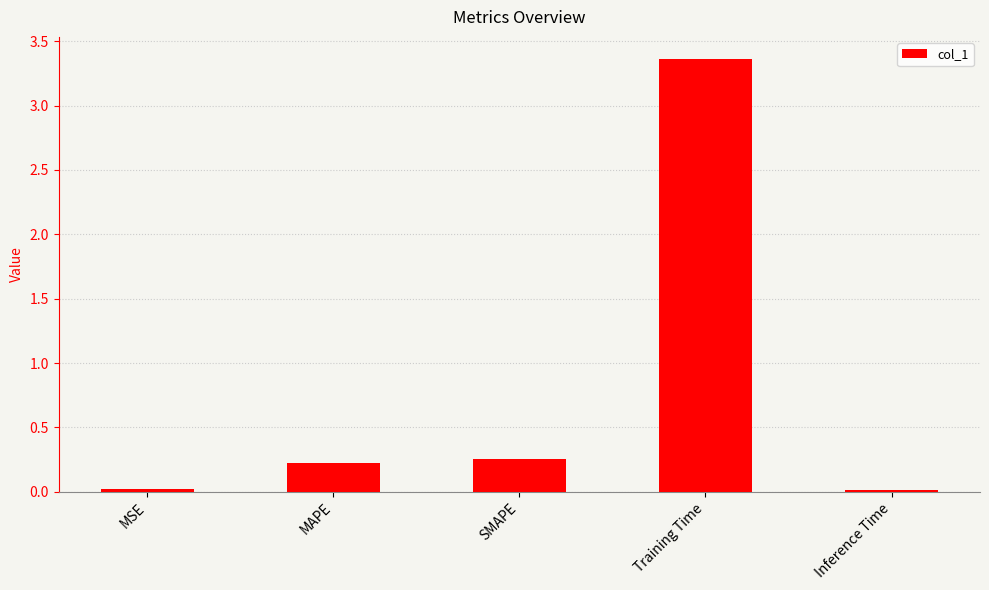

What is the label of the 3rd bar from the left?

SMAPE